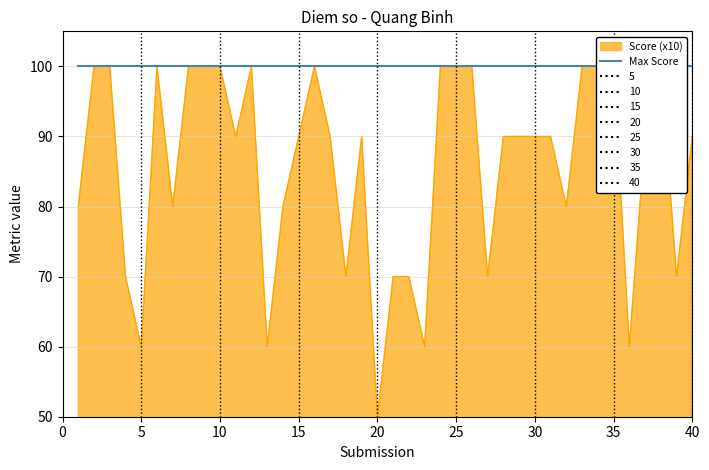

What is the change in value from 6 to 15?

-10